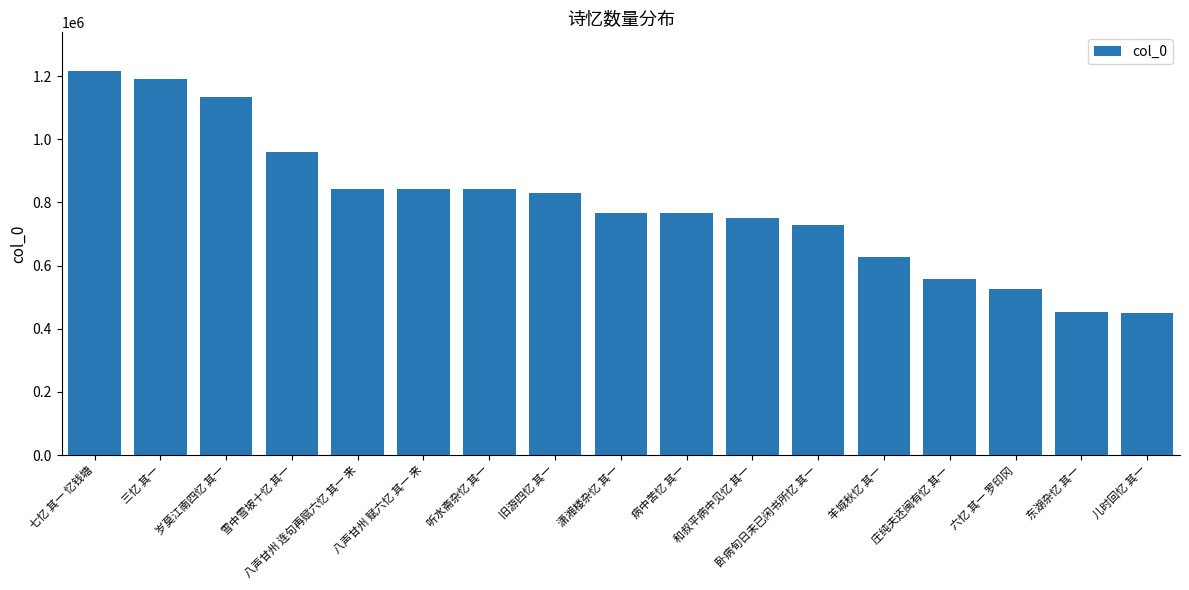

Where is the data nearest to the value 833440?

旧游四忆 其一